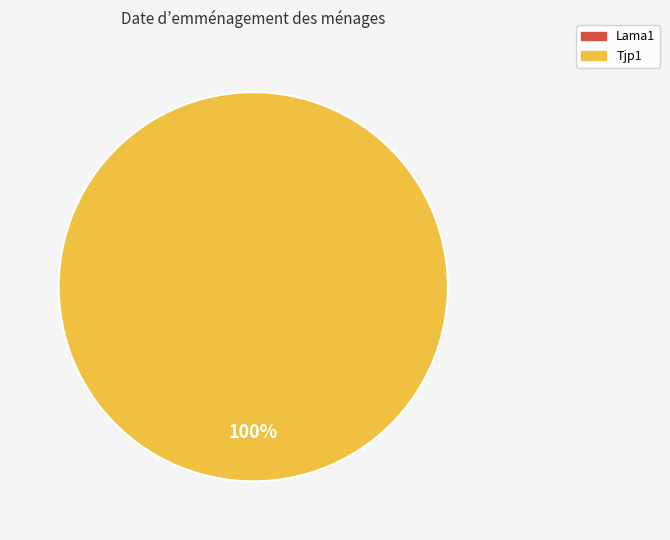

What is the change in value from Lama1 to Tjp1?

+1.0